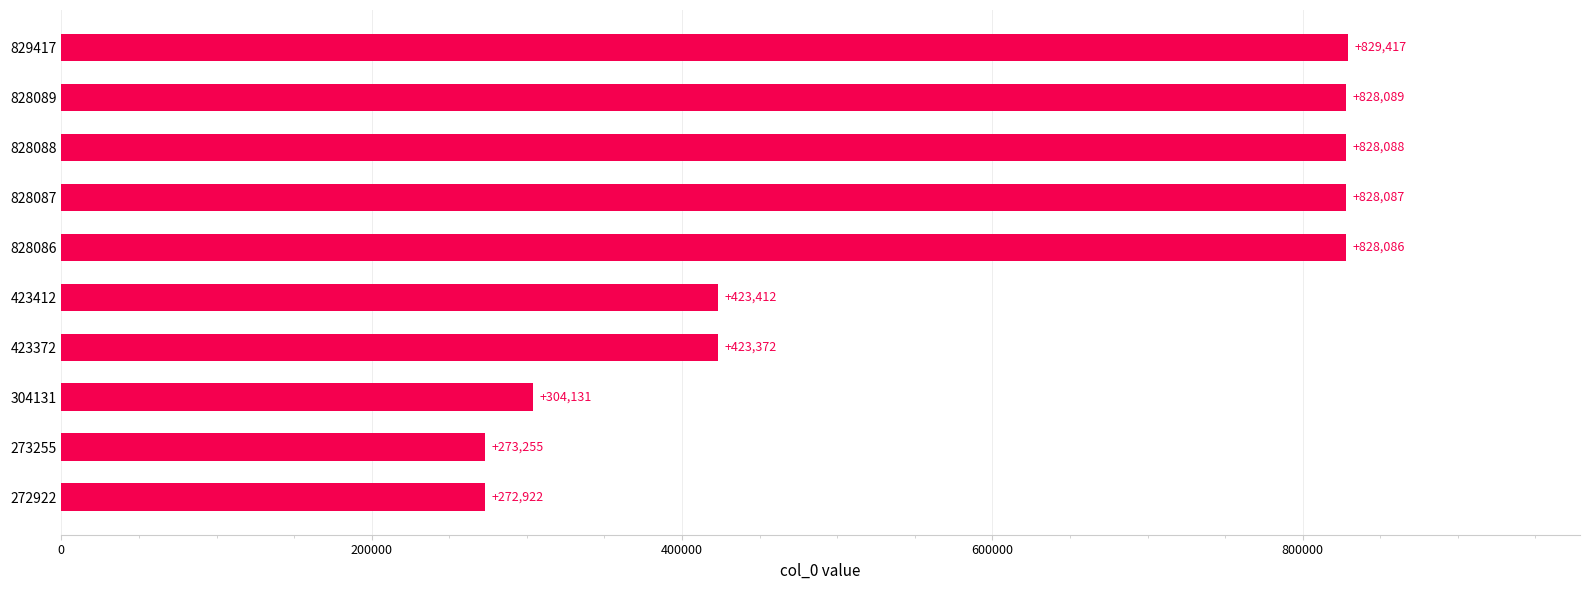

Where is the data nearest to the value 551169?

423412